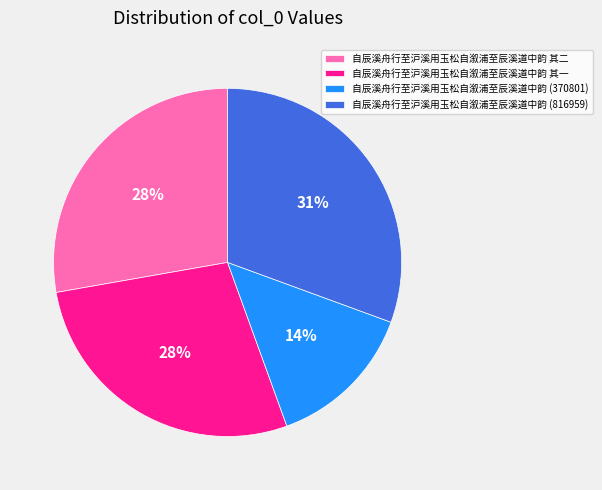

Which category has the biggest portion of the pie?

自辰溪舟行至沪溪用玉松自溆浦至辰溪道中韵 (816959)